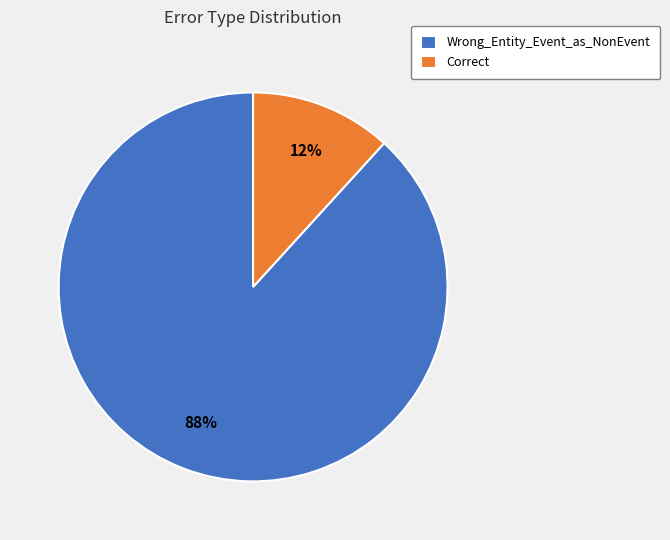

To the nearest percent, what is the difference between the Wrong_Entity_Event_as_NonEvent and Correct slice percentages?

76%